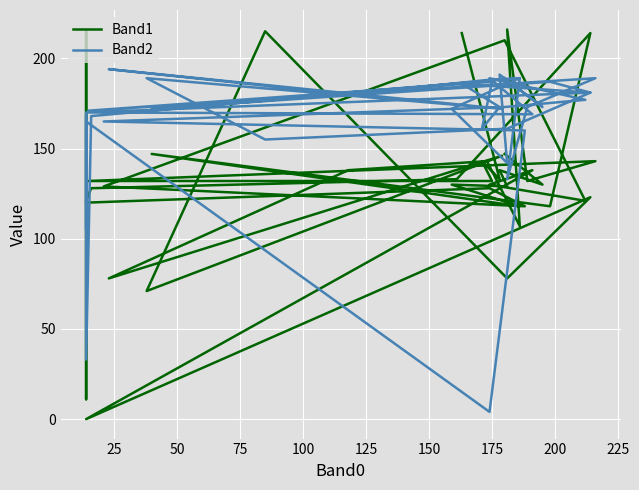

Which series has the largest range (max minus min)?

Band1